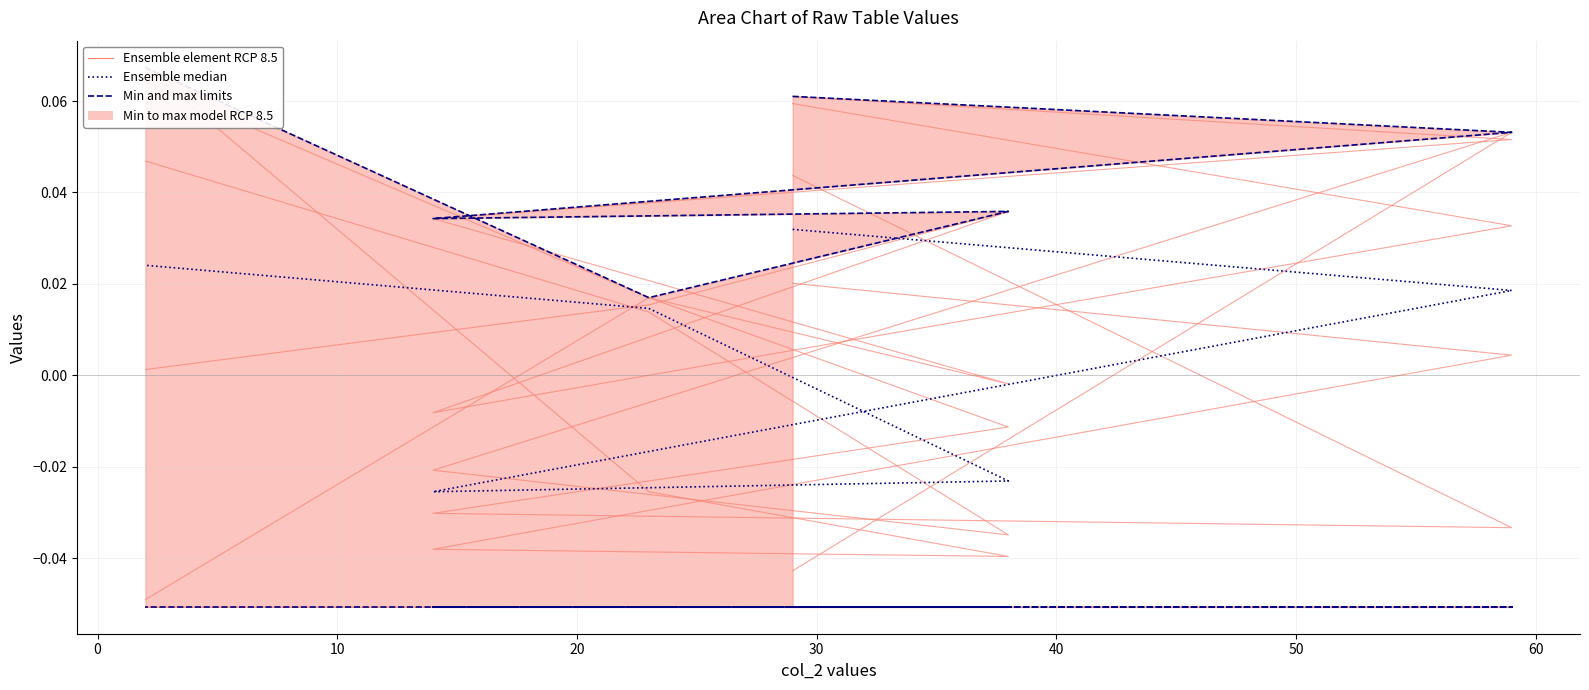

How many values in the Ensemble median series are below 0?

2